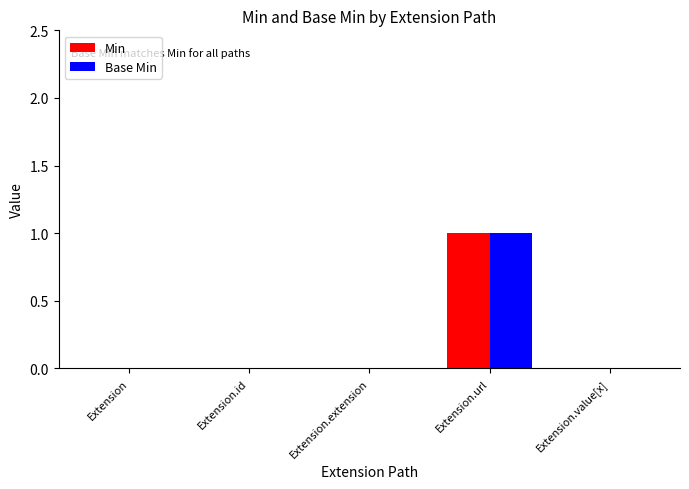

Is the value of Base Min at Extension.url greater than the value of Min at Extension.value[x]?

Yes